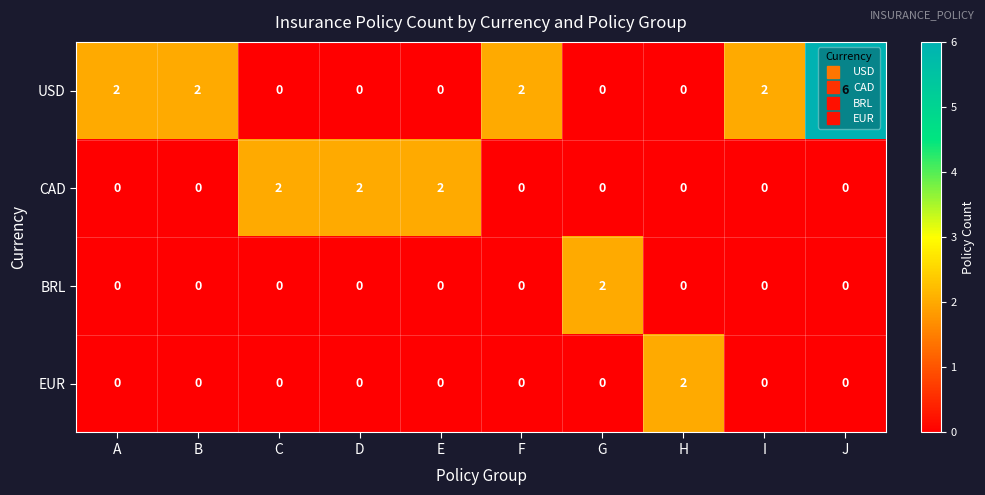

At how many categories does at least one series exceed 5?

1